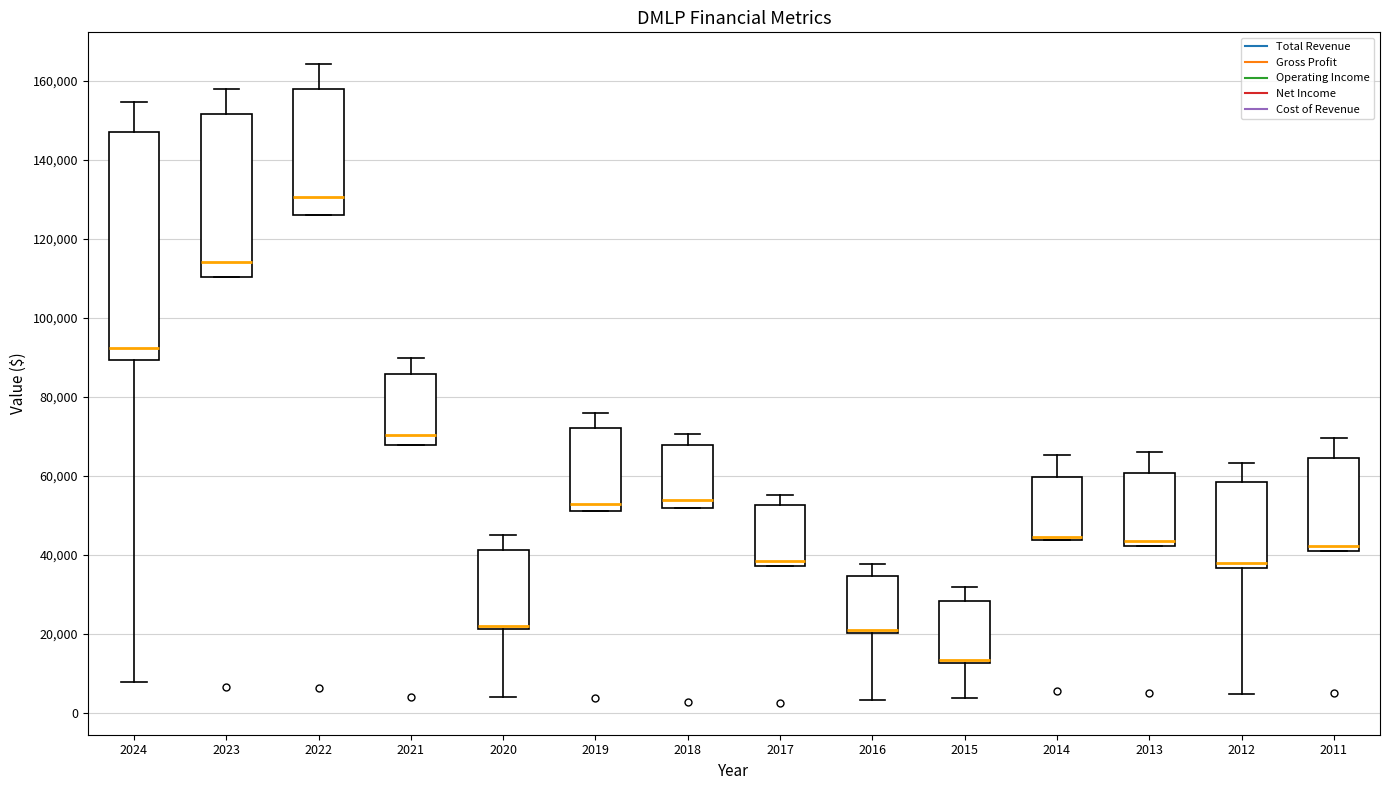

Comparing the boxes themselves (not the whiskers), which one is the tallest?

2024